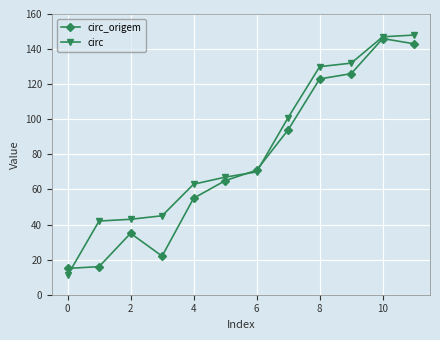

Which series has the largest total across all categories?

circ